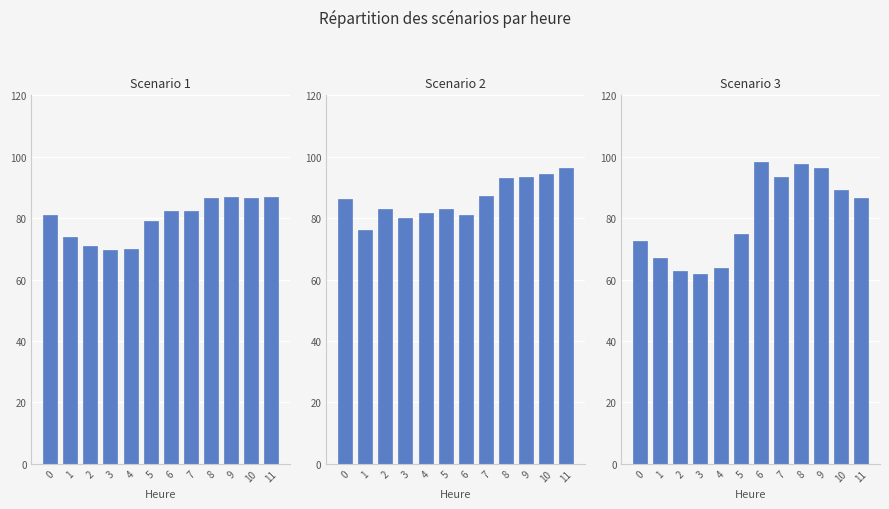

What are all the series names shown in the legend?

Scenario 1, Scenario 2, Scenario 3